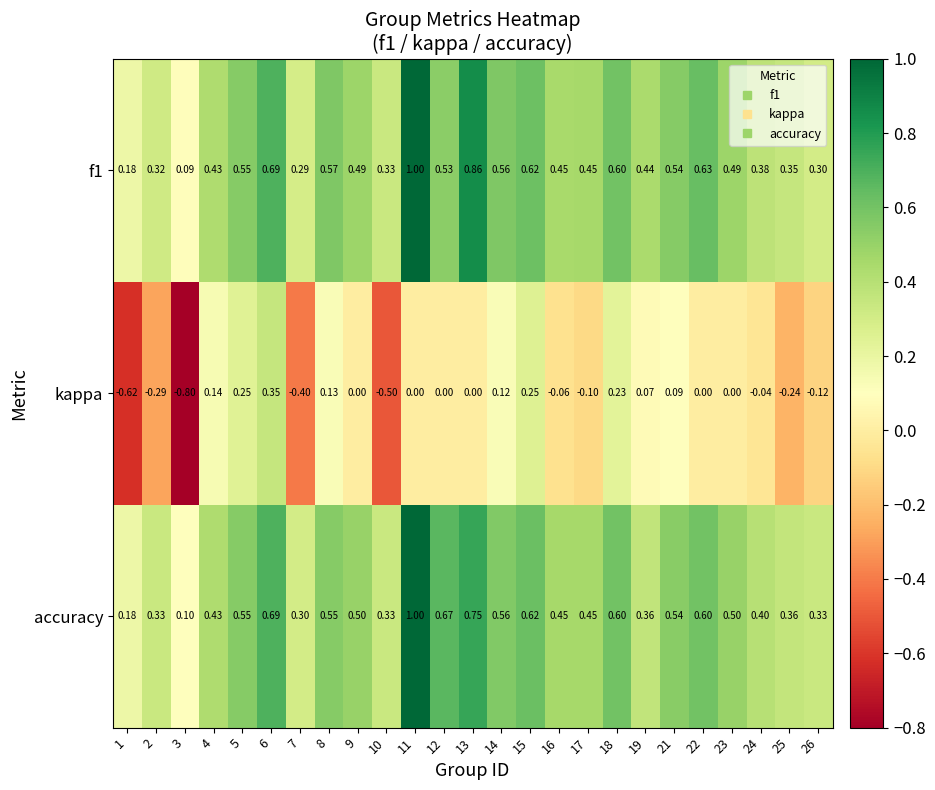

Which series changed the most between 16 and 23?

kappa